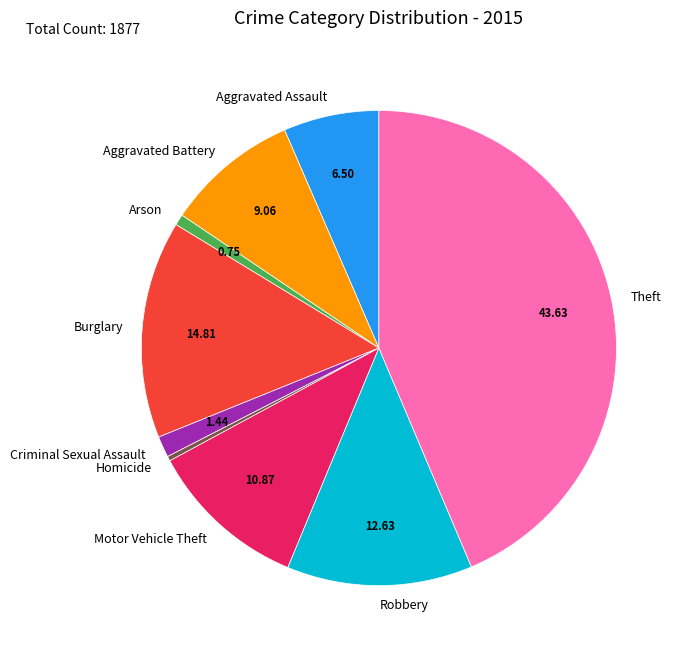

Is the sum of Homicide and Burglary greater than half?

No